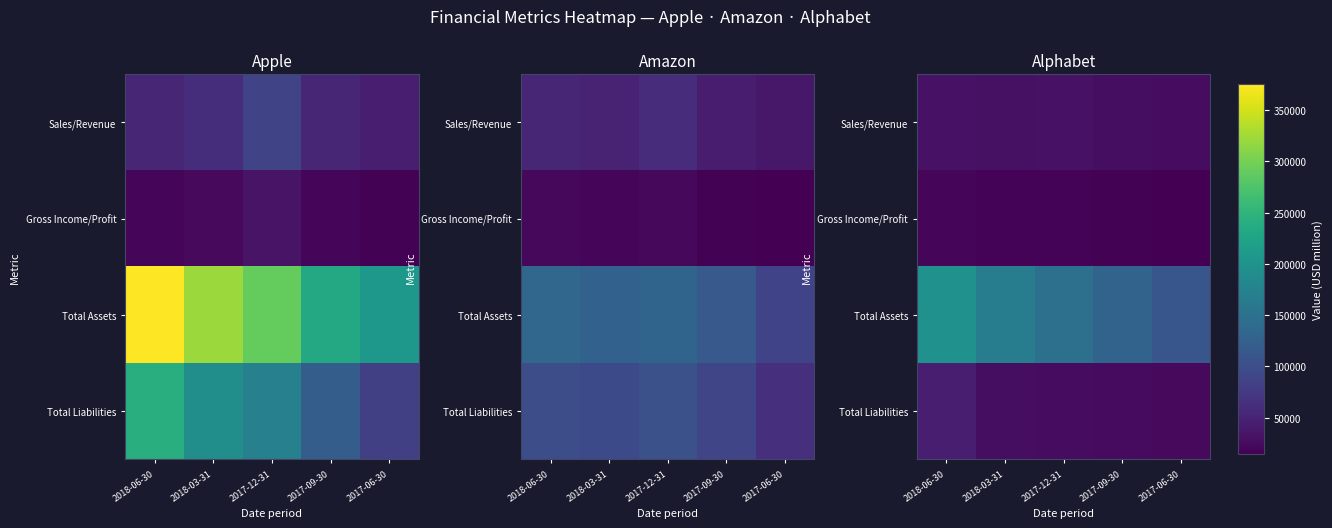

Is it true that Sales/Revenue equals 40944 at 2017-09-30?

False